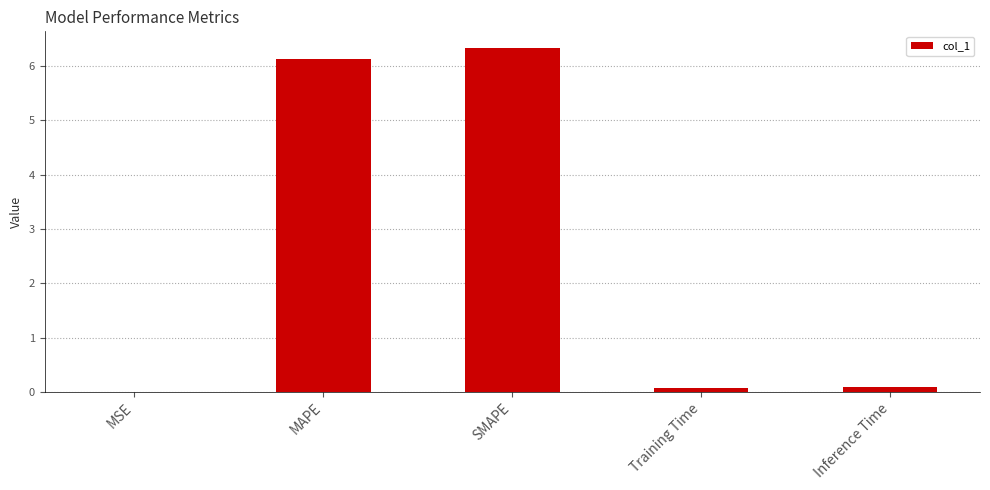

True or false: the data shows 1.8 at MAPE.

False